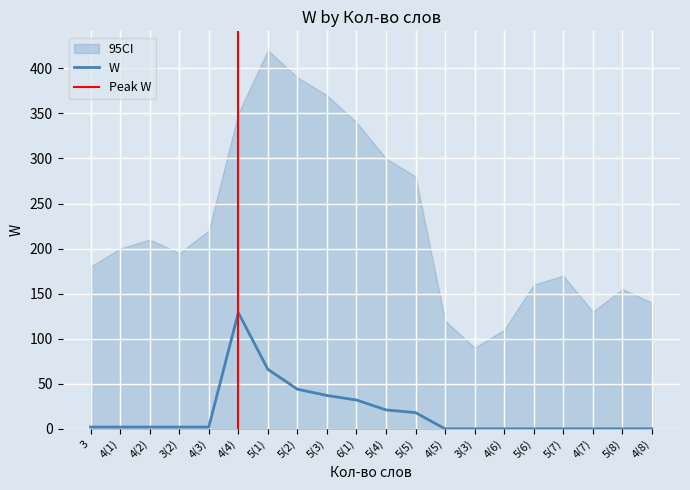

The value at 4(1) is 1. True or false?

False